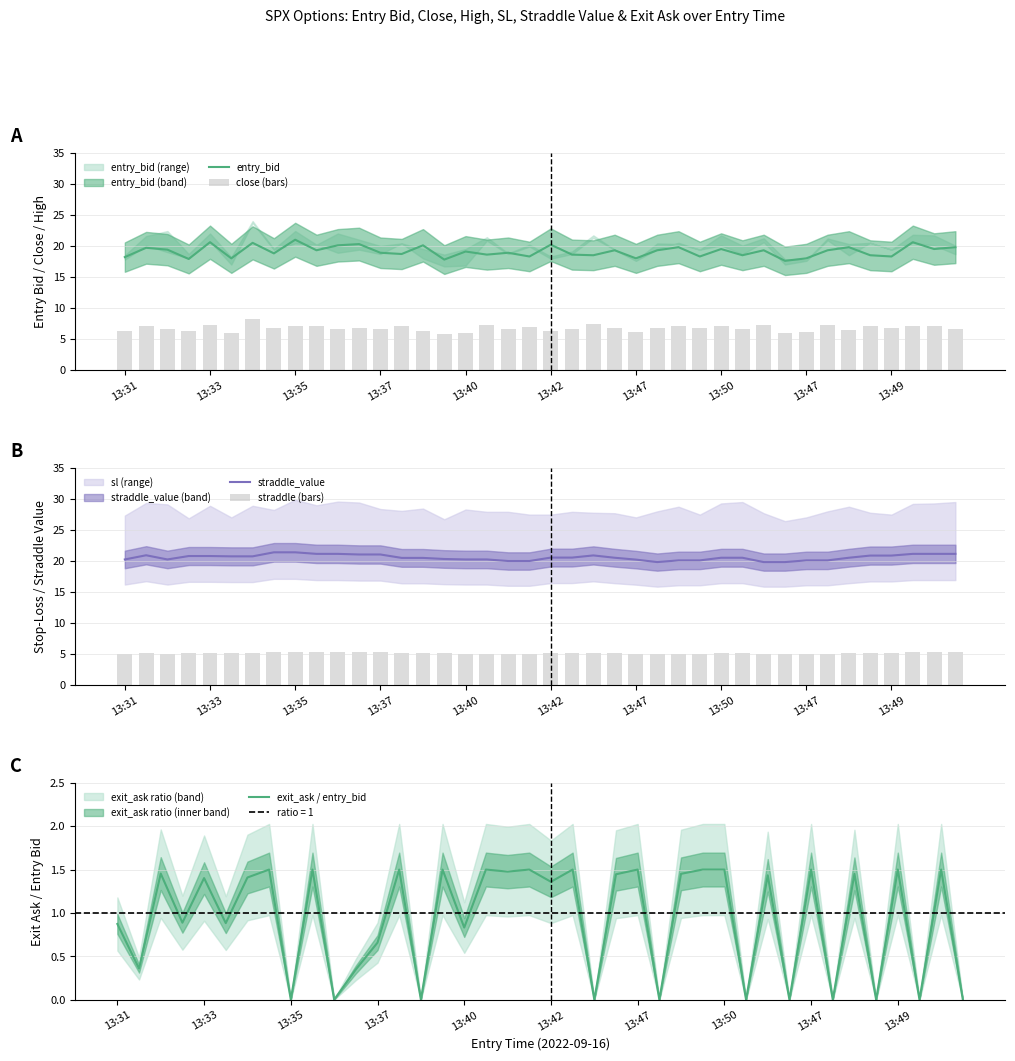

True or false: straddle (bars) has a value of 2.6 at 10.

False